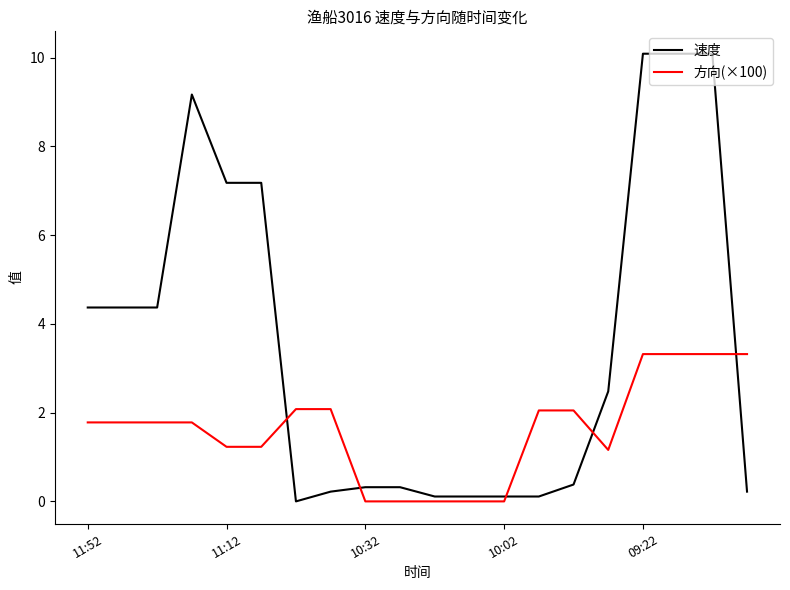

Which series has the widest spread of values?

速度